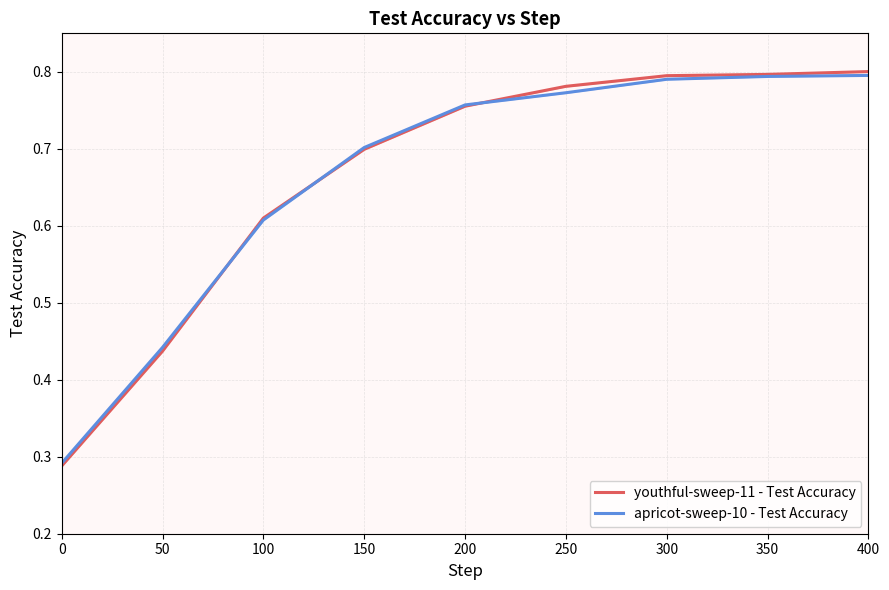

After their last crossing, which series has the higher values: youthful-sweep-11 - Test Accuracy or apricot-sweep-10 - Test Accuracy?

youthful-sweep-11 - Test Accuracy